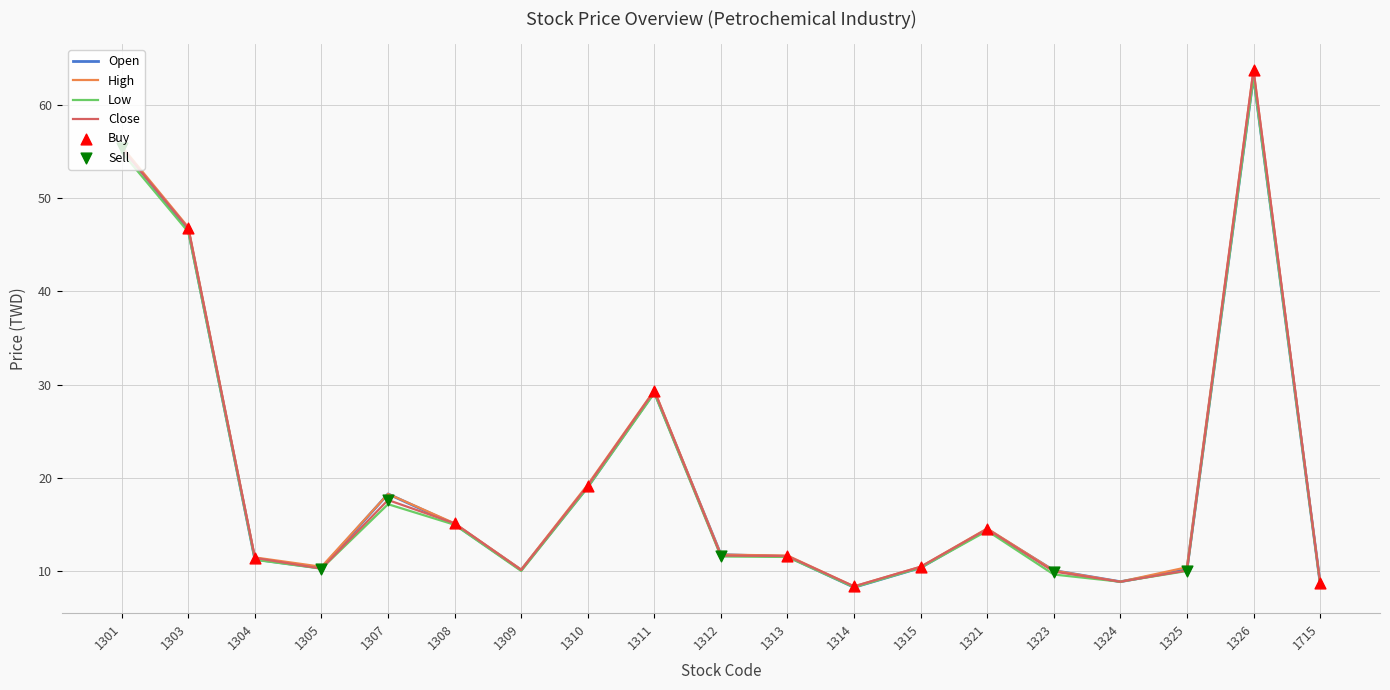

What is the total value across all series at 1308?

60.4